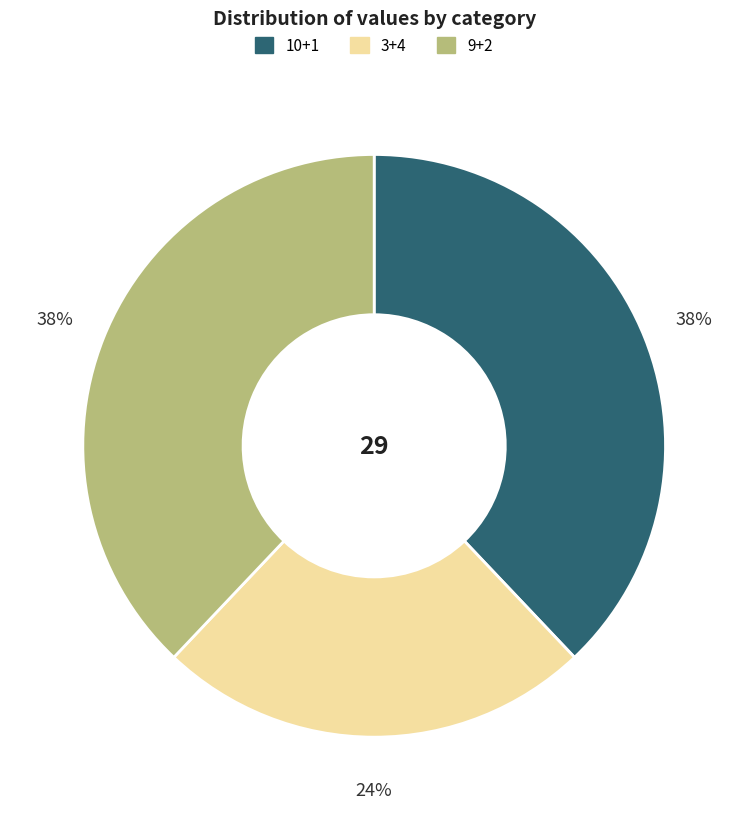

Count the number of slices in the pie.

3